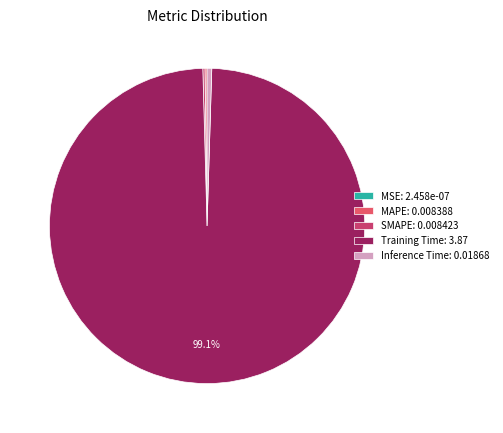

What is the majority slice?

Training Time